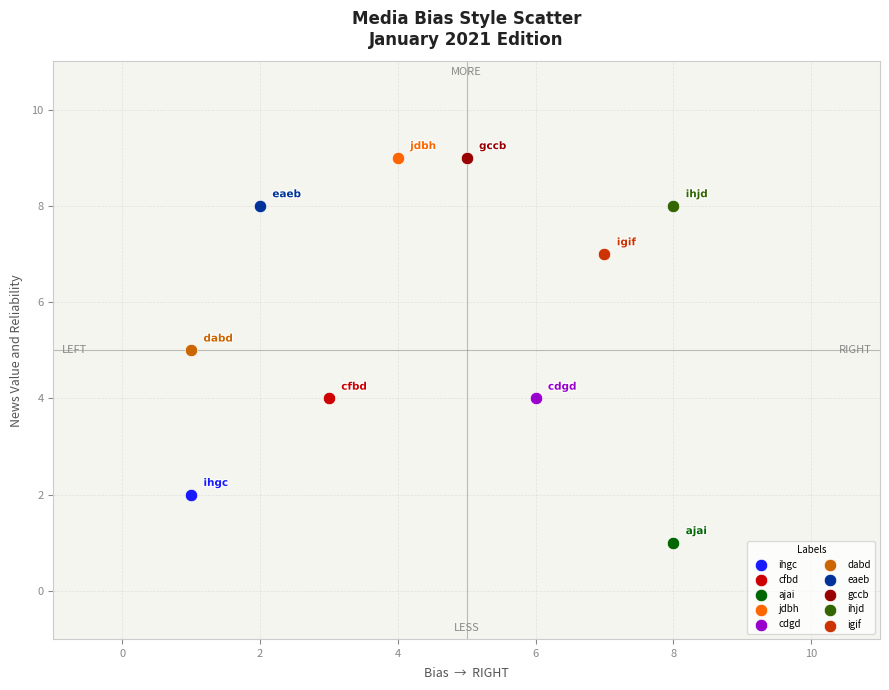

Which series reaches the minimum Y coordinate?

ajai